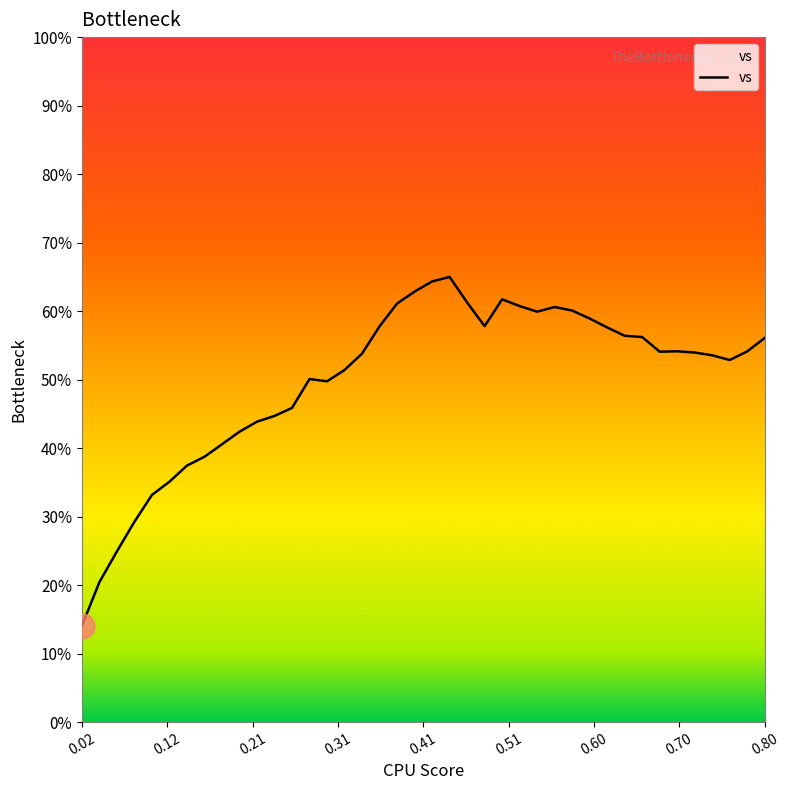

What is the minimum value shown in the chart?

14.0